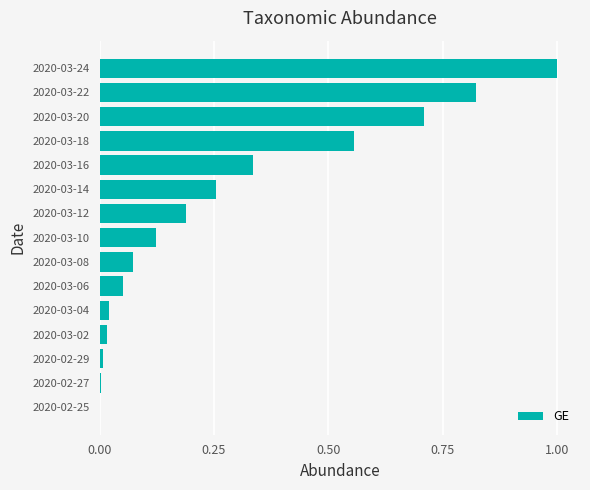

What is the sum of all values?

4.2